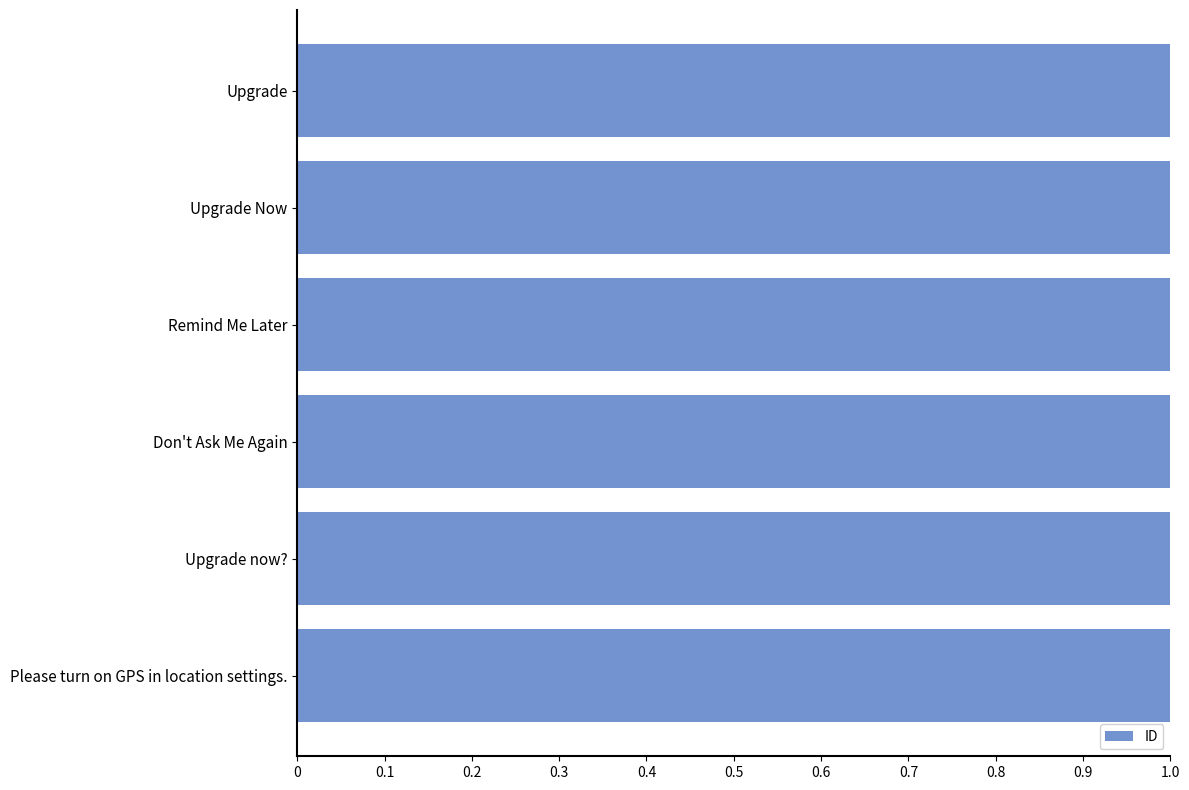

Reading top to bottom, transcribe all the data shown in this chart.

Upgrade=1.0	Upgrade Now=1.0	Remind Me Later=1.0	Don't Ask Me Again=1.0	Upgrade now?=1.0	Please turn on GPS in location settings.=1.0